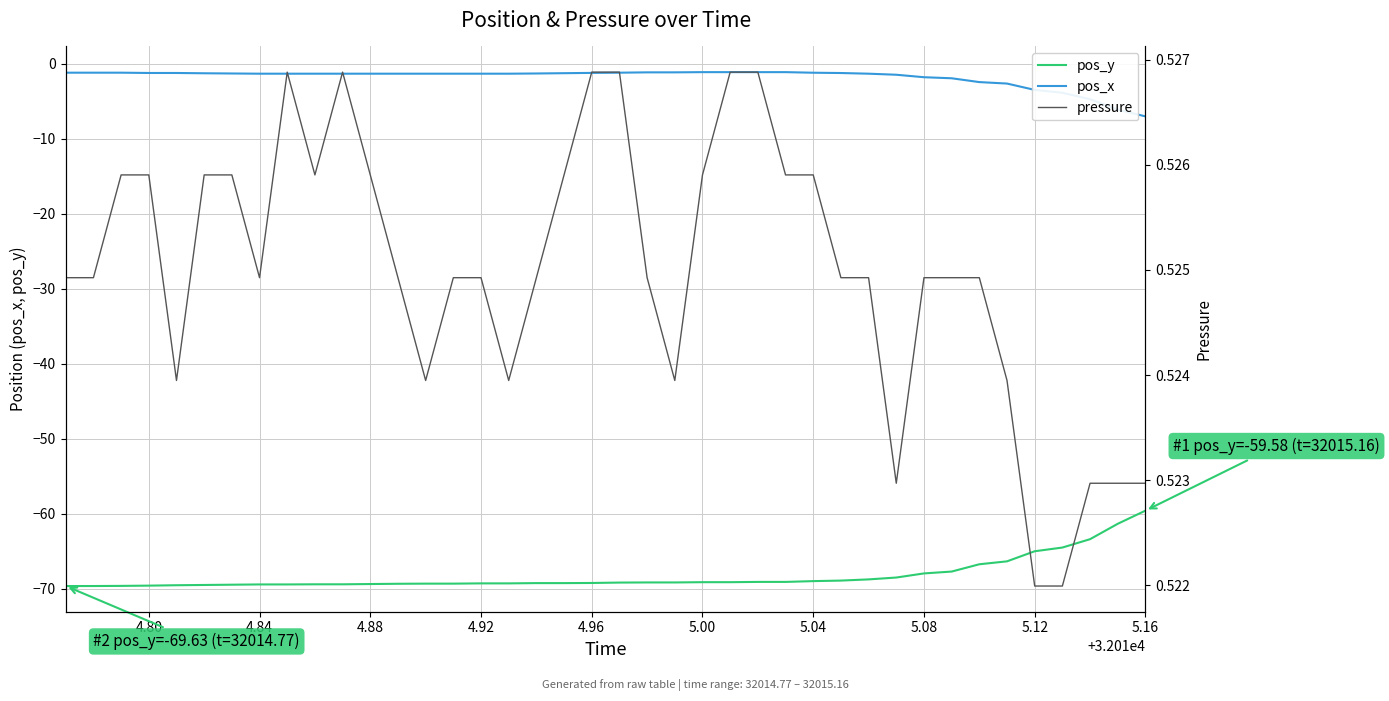

True or false: pos_x has more than 0 points higher than both neighbors.

False